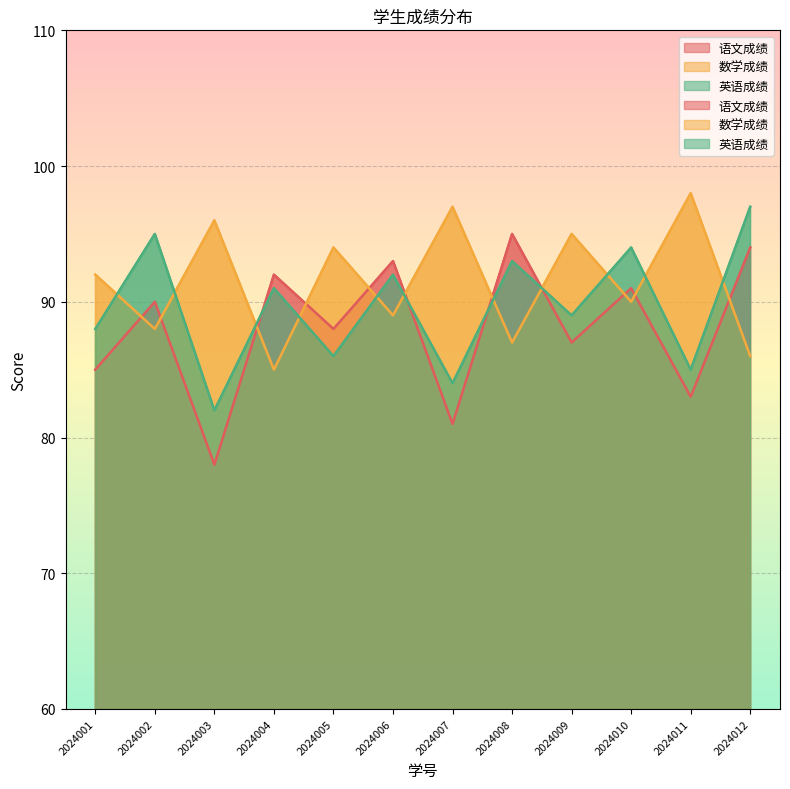

What is the average value of the 语文成绩 series?

88